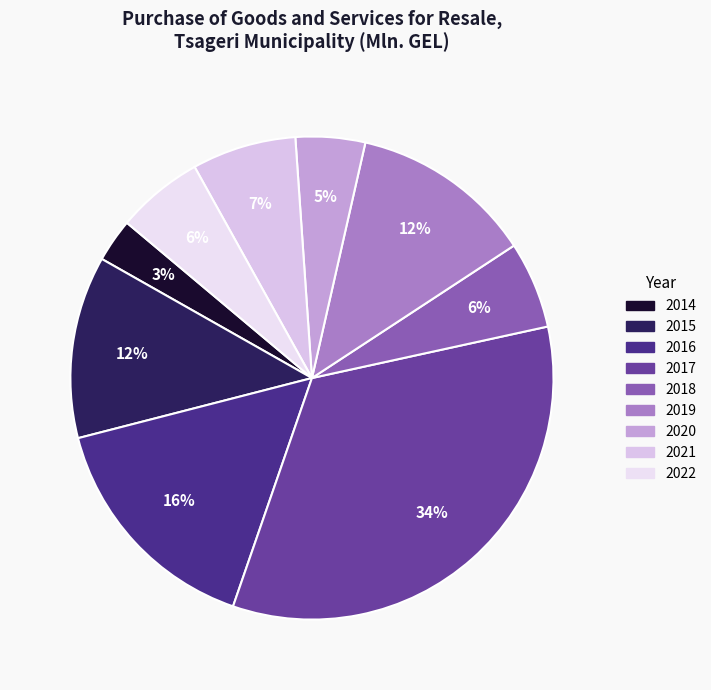

True or false: 2016 accounts for 16% of the total.

True